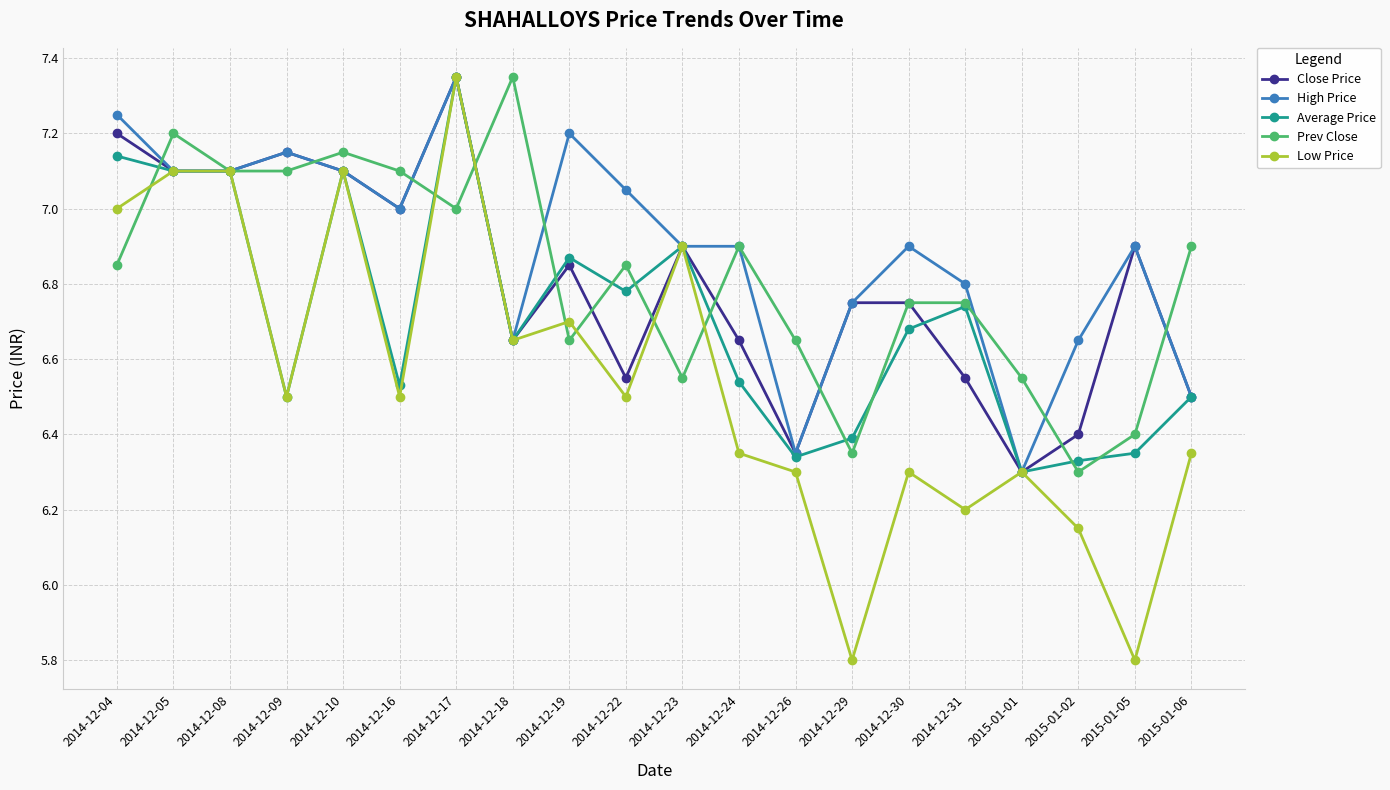

At which category is the sum across all series the highest?

2014-12-17